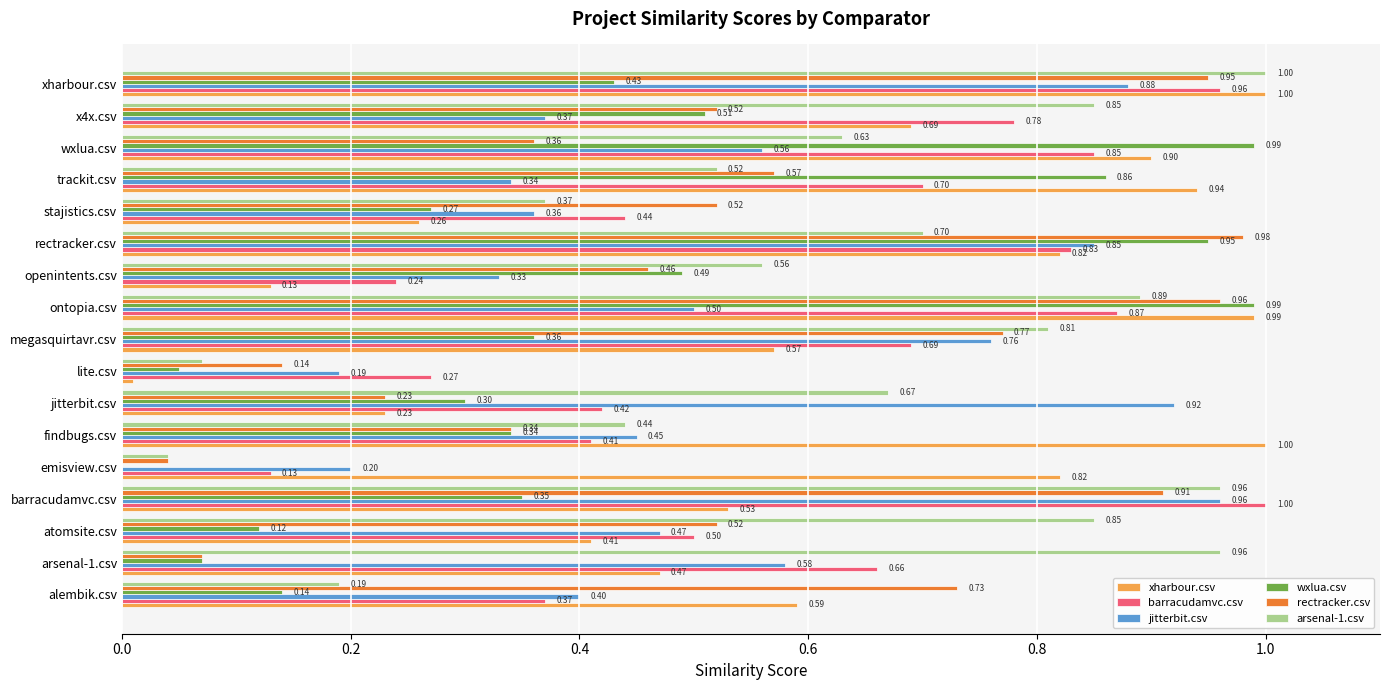

Where is wxlua.csv nearest to the value 0?

emisview.csv